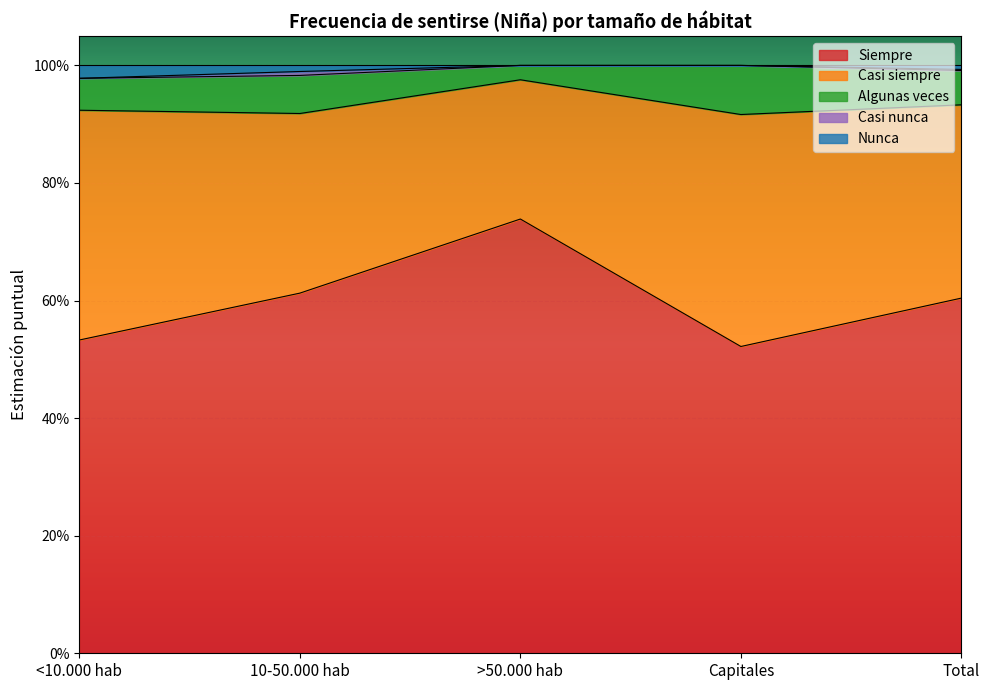

The Casi nunca series shows 0.0 at Total. True or false?

True